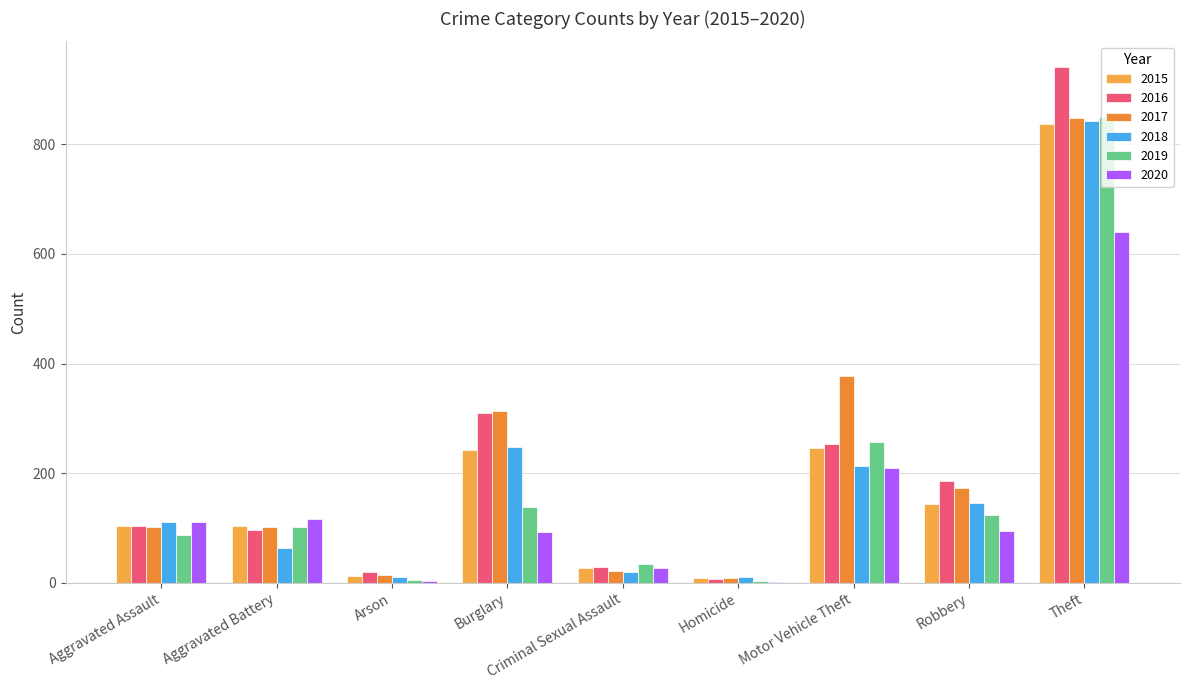

What is the spread (max minus min) of values at Homicide?

8